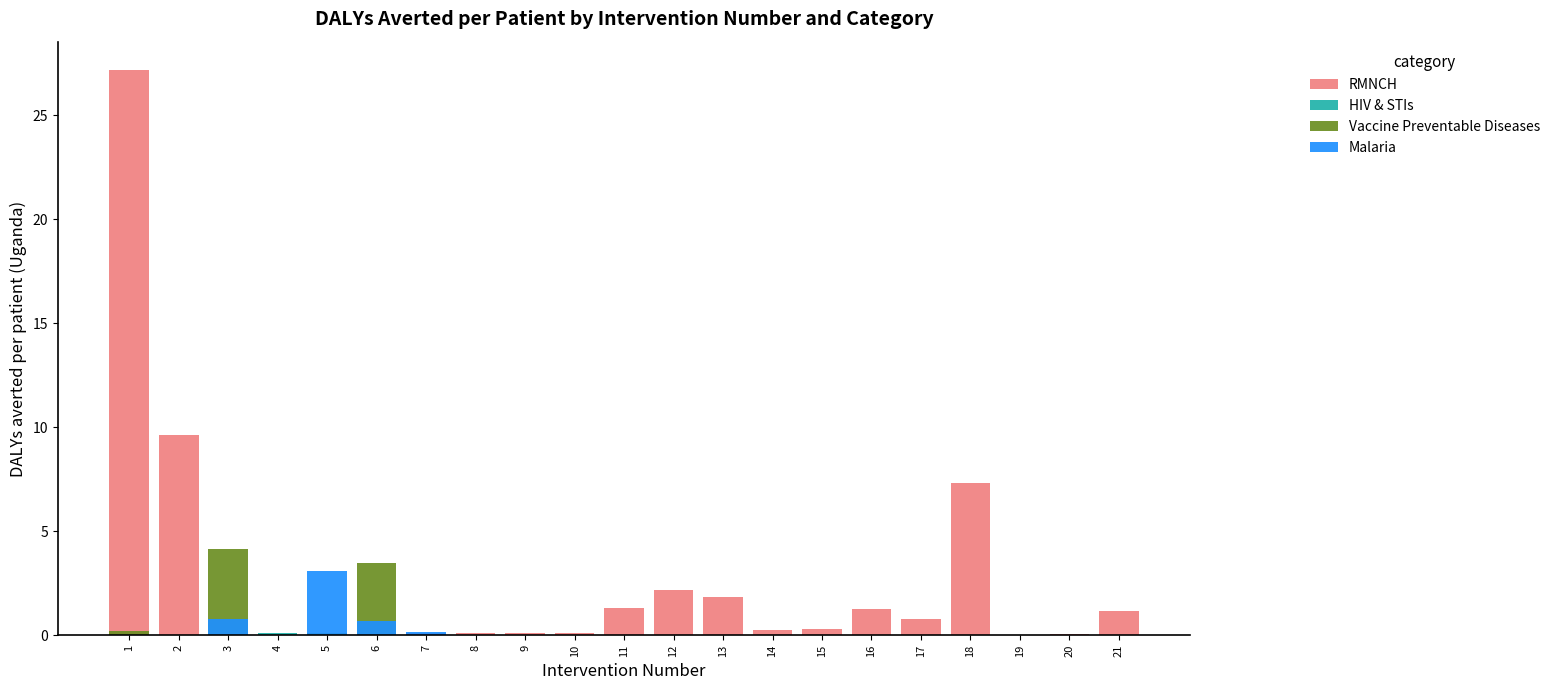

How many bars are there in total?

84